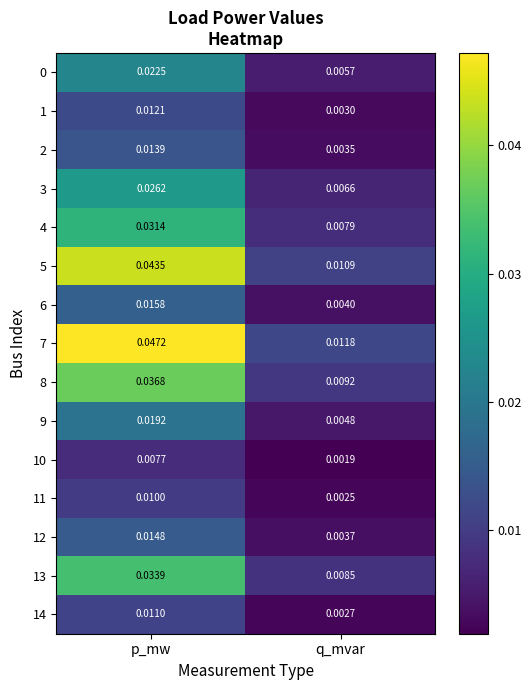

Is the value of 4 at p_mw greater than the value of 12 at q_mvar?

Yes